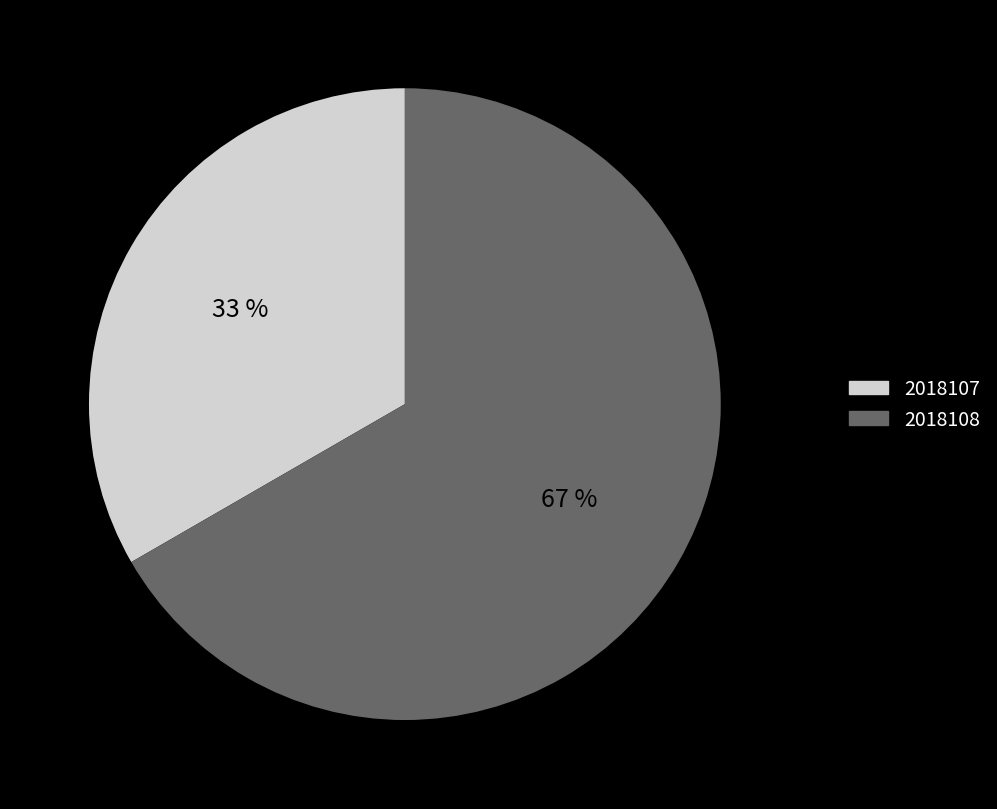

Do 2018107 and 2018108 together represent more than half of the pie?

Yes